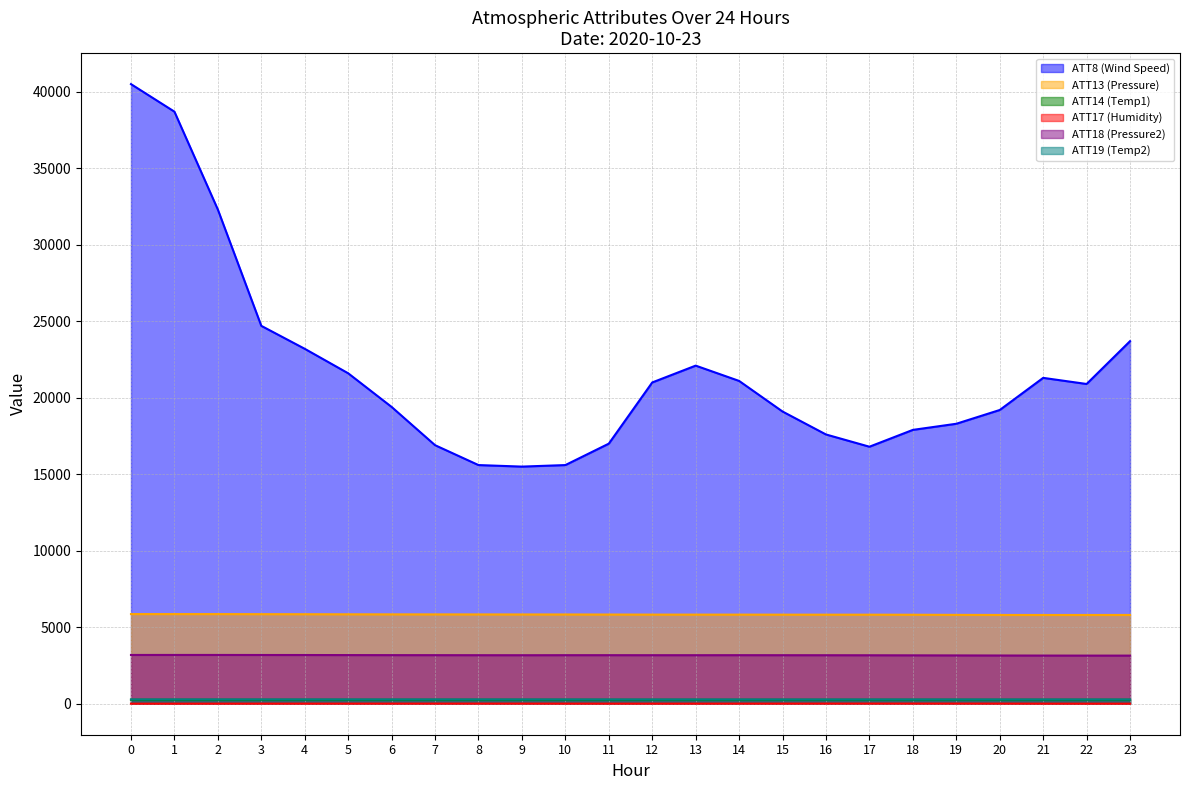

Is it true that ATT18 (Pressure2) equals 3180.4 at 5?

True